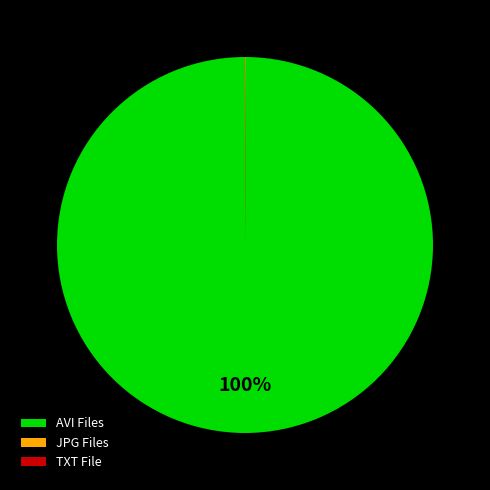

Which slice is the largest?

AVI Files